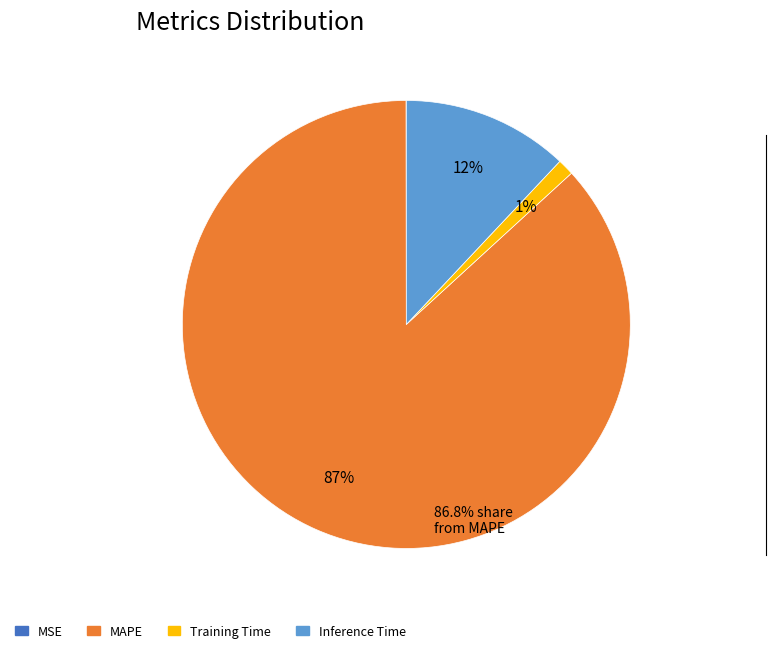

Is there a majority slice in this chart?

Yes